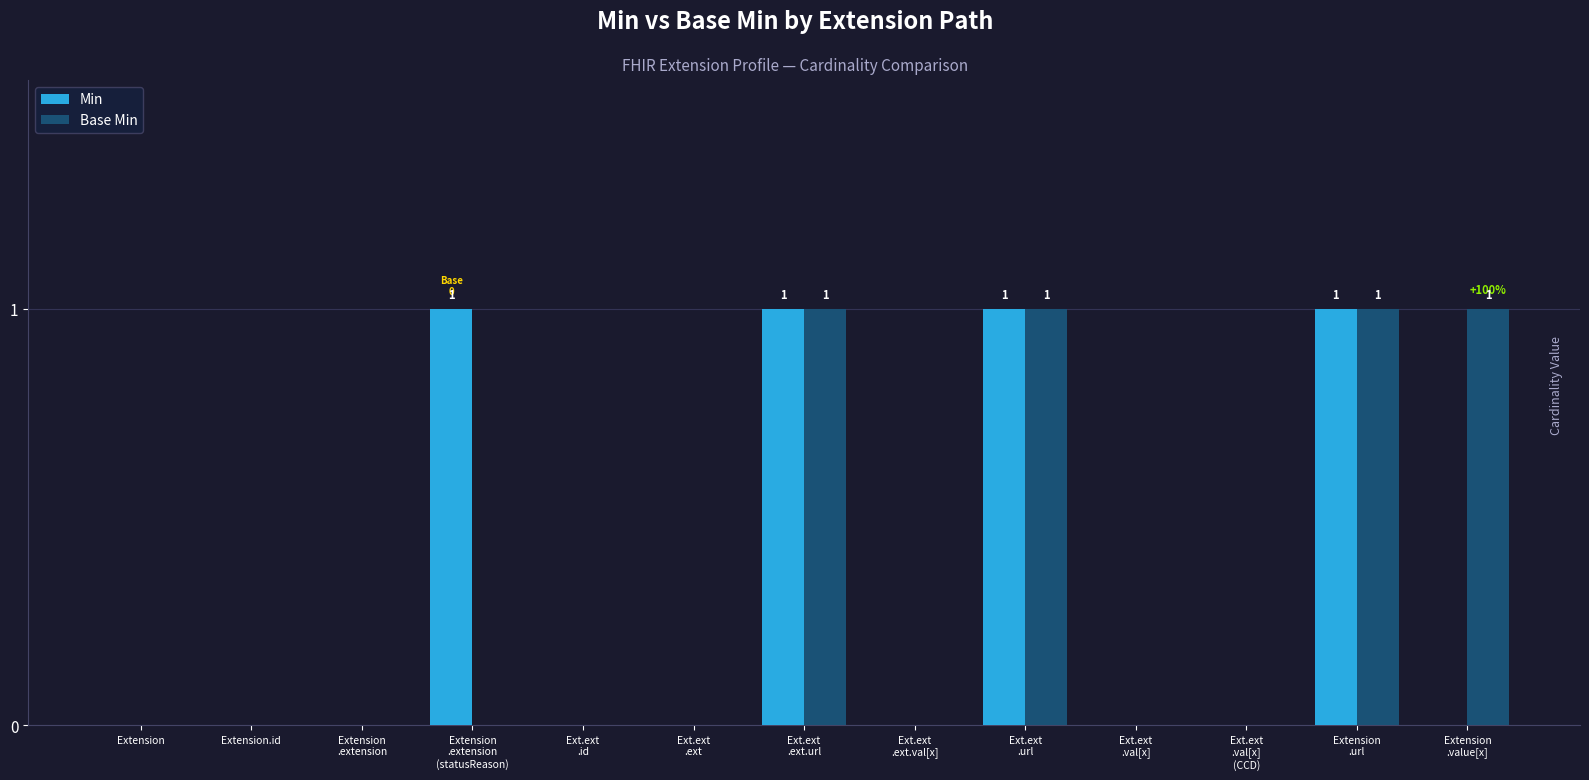

Reading left to right, what are all the values shown in this chart?

Min: 0	0	0	1	0	0	1	0	1	0	0	1	0
Base Min: 0	0	0	0	0	0	1	0	1	0	0	1	1